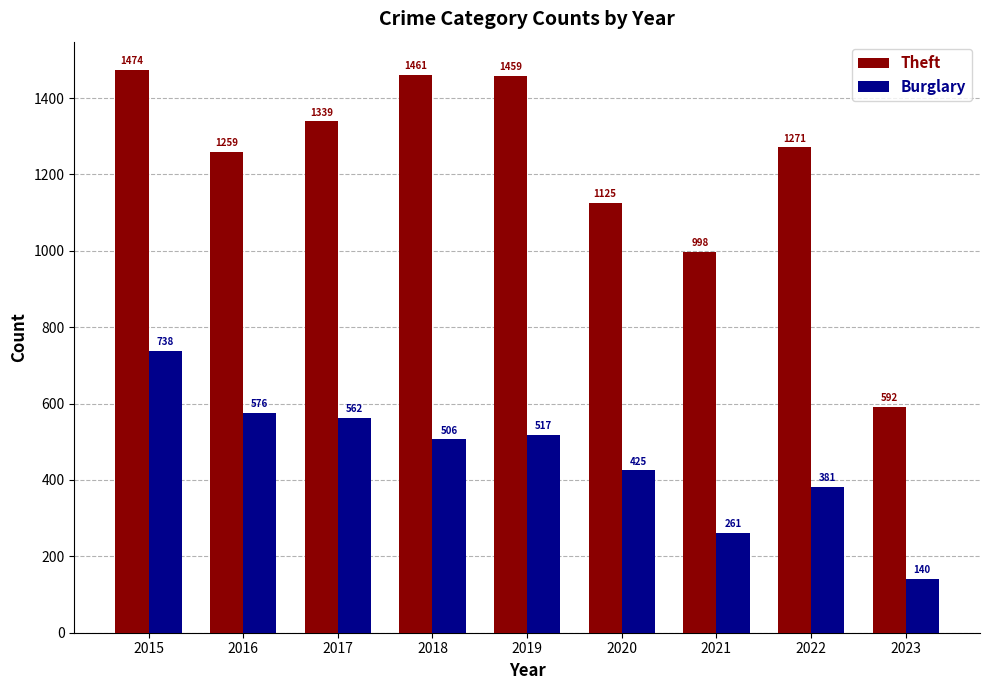

Which series has the largest total across all categories?

Theft